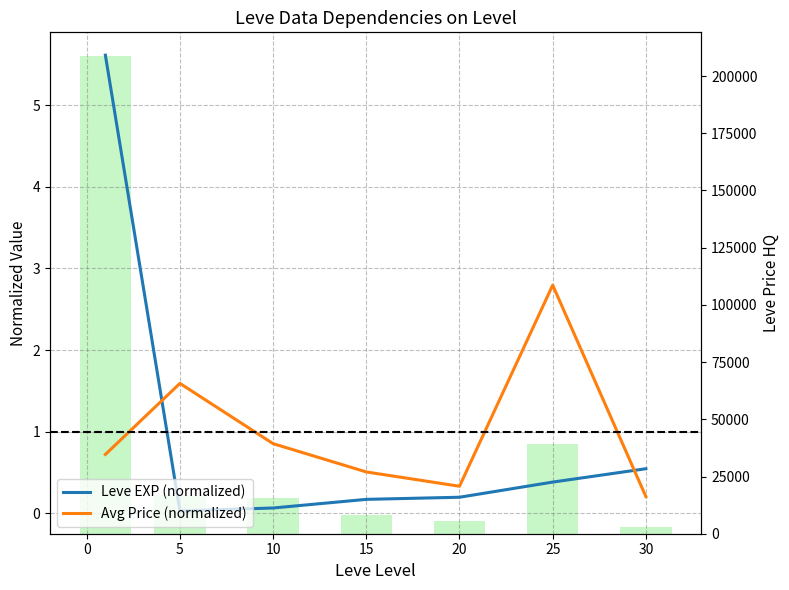

At 20, list the series in order from smallest to largest.

Leve EXP (normalized), Avg Price (normalized), LevePriceHQ